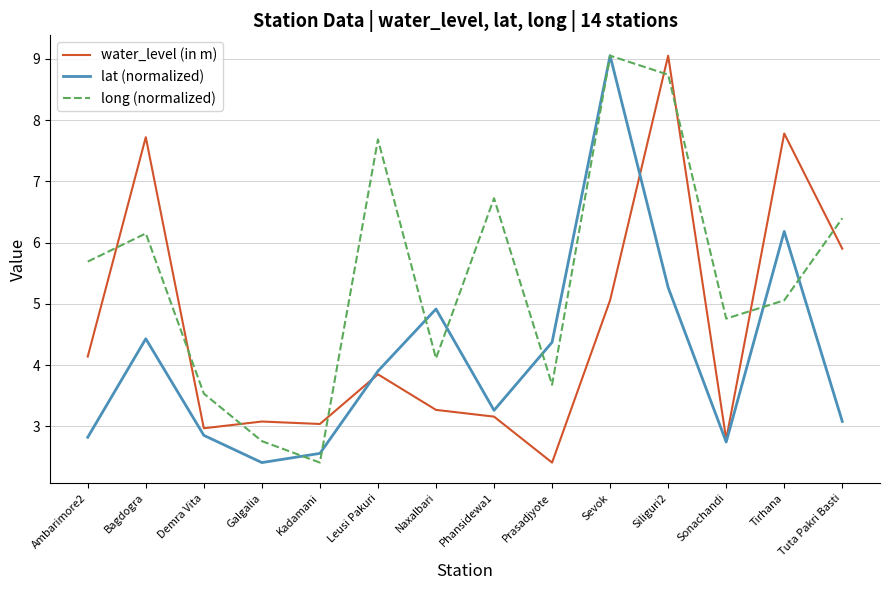

What position from the left is Tuta Pakri Basti?

14